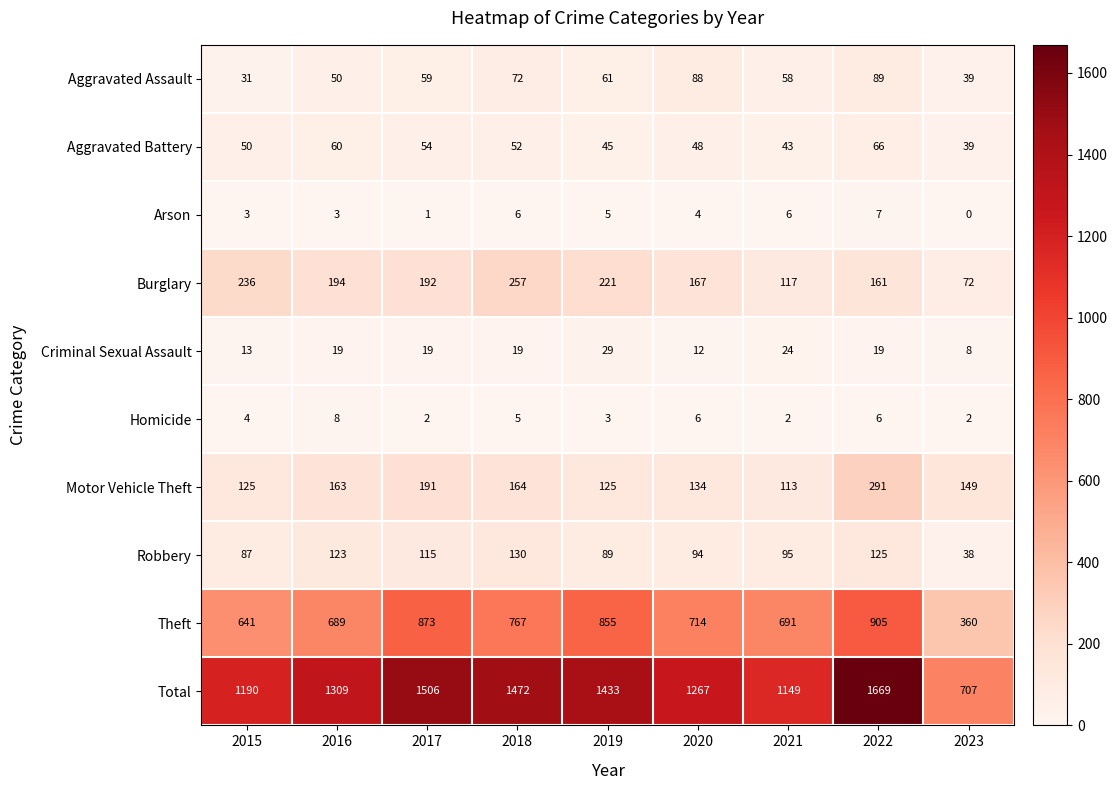

Which series has the largest range (max minus min)?

Total